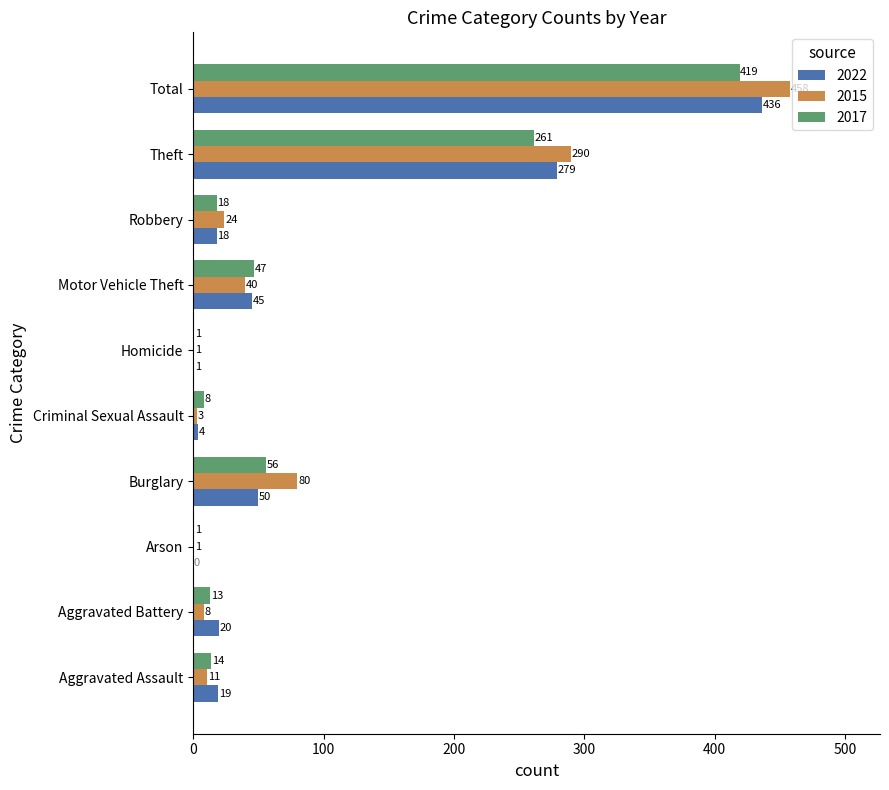

What value does the 2015 series have at Theft?

290